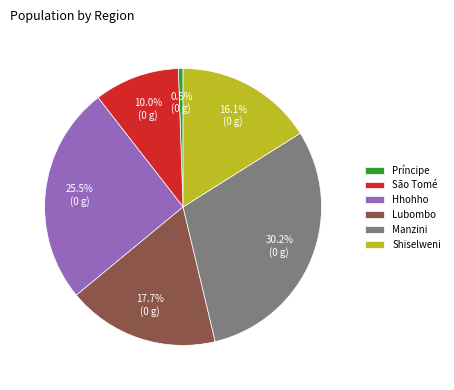

Rank the categories by value from highest to lowest.

Manzini, Hhohho, Lubombo, Shiselweni, São Tomé, Príncipe